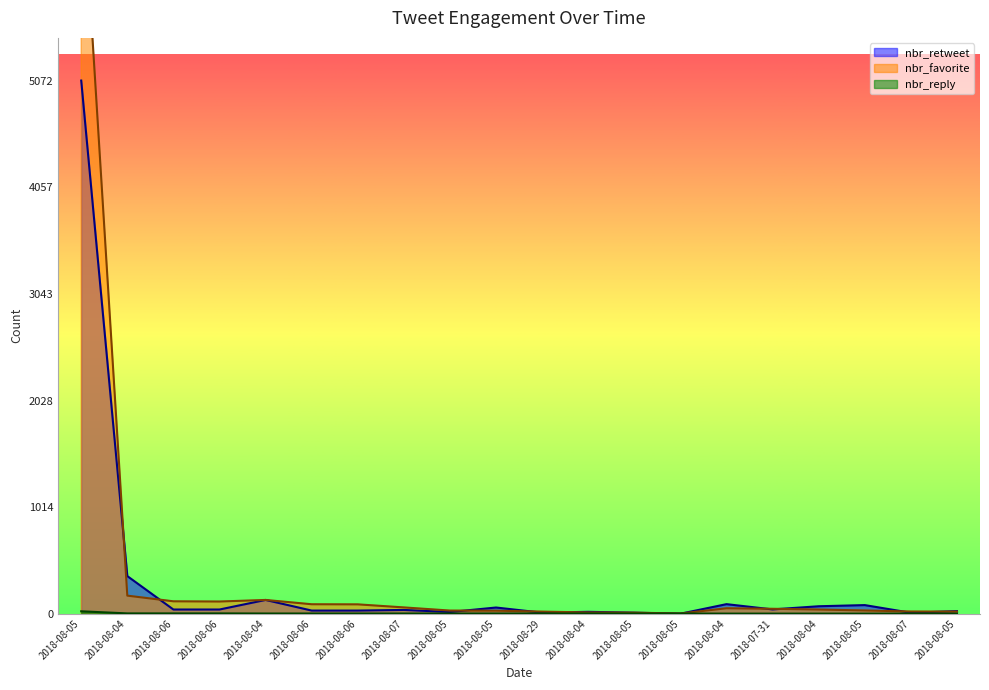

Which category has the lowest value across all series?

2018-08-05